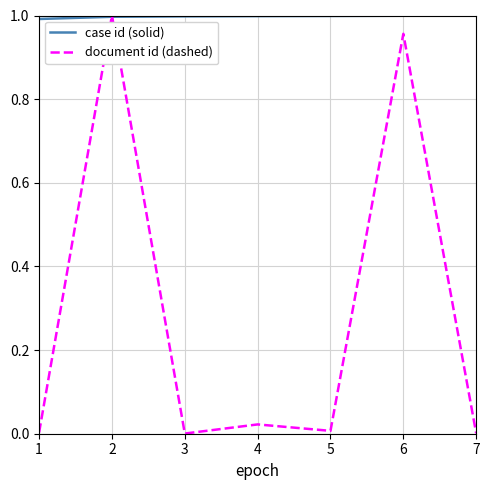

At 4, list the series in order from largest to smallest.

case id (solid), document id (dashed)